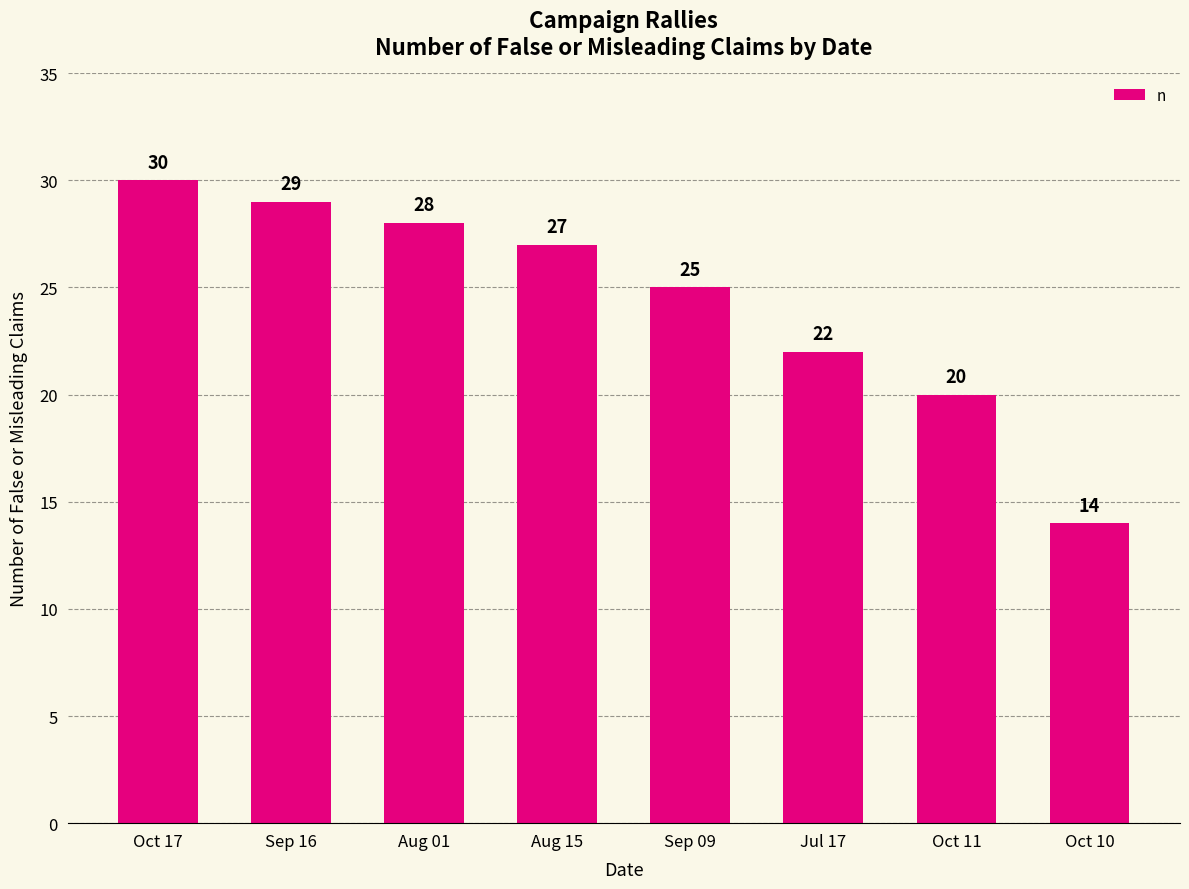

What is the sum of all values?

195